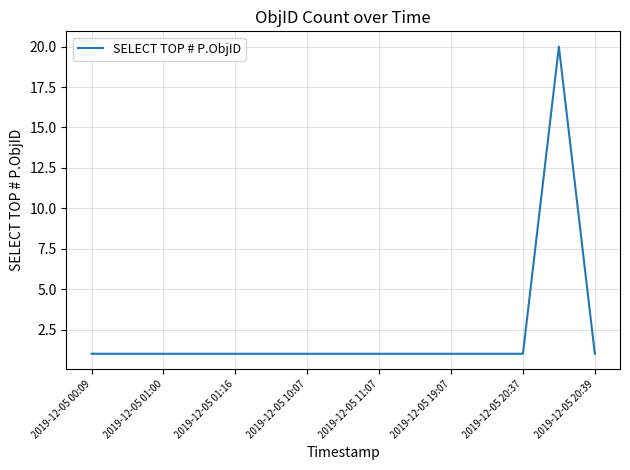

True or false: the data has more than 0 interior local peaks.

True